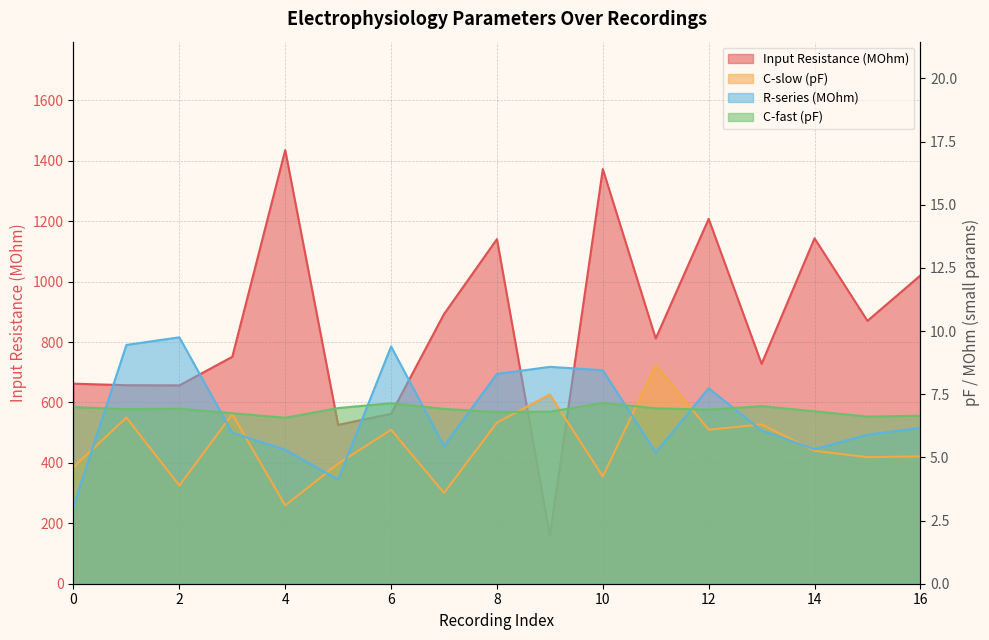

How many values in the Input Resistance (MOhm) series are below 811?

8